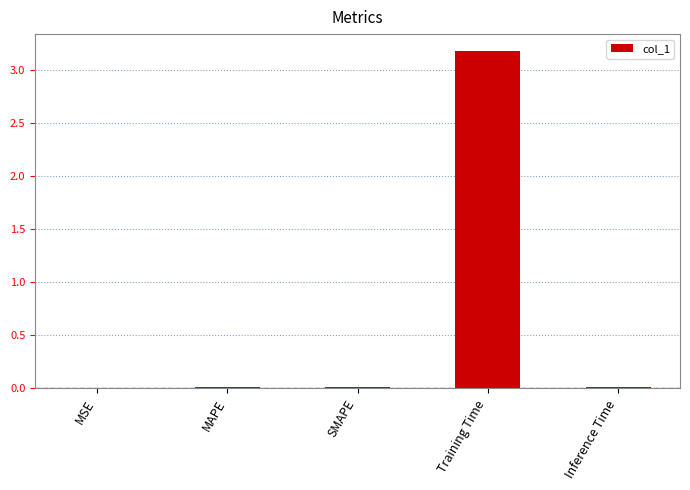

Read the value at Training Time.

3.2